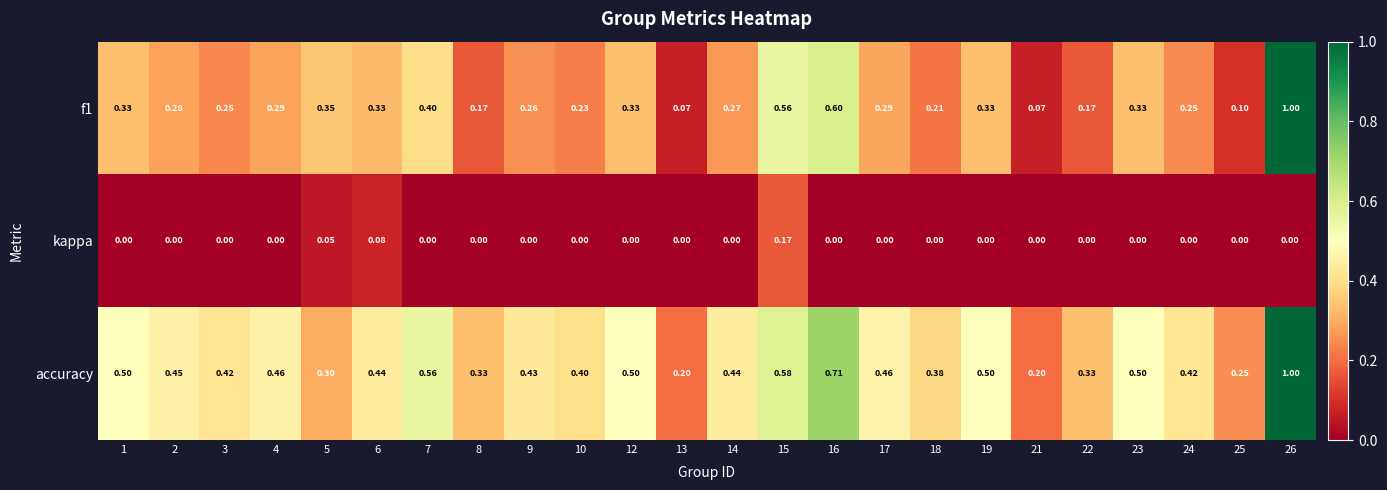

Is the value of kappa at 25 greater than the value of accuracy at 9?

No